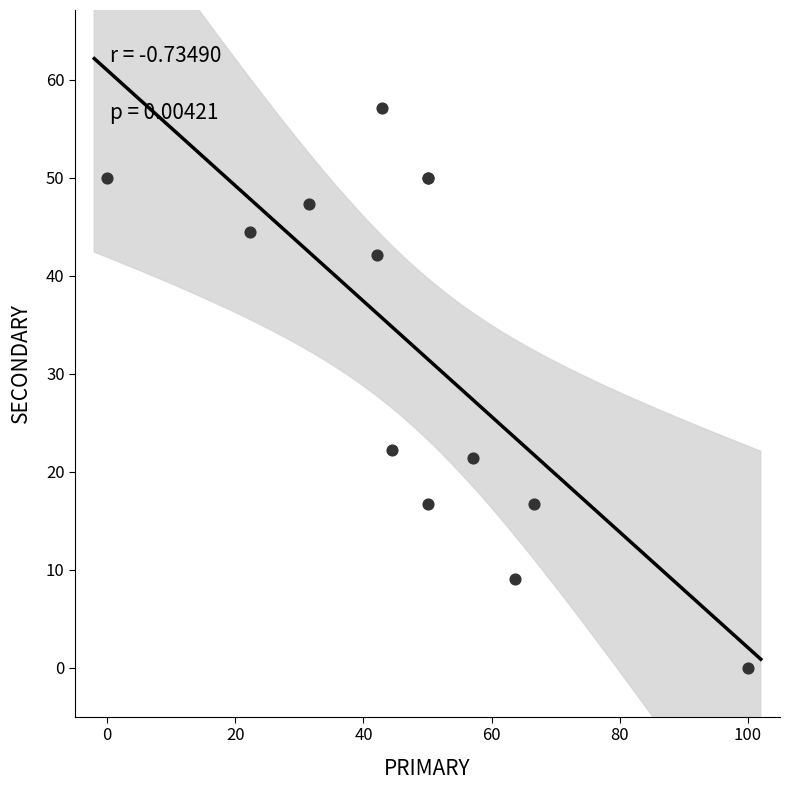

What Y value in the scatter plot is closest to 28?

22.2